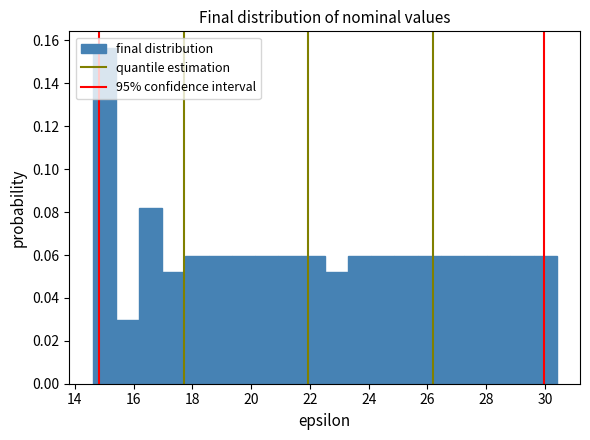

Read against the x-axis, roughly where is the centre of the tallest bar?

15.0